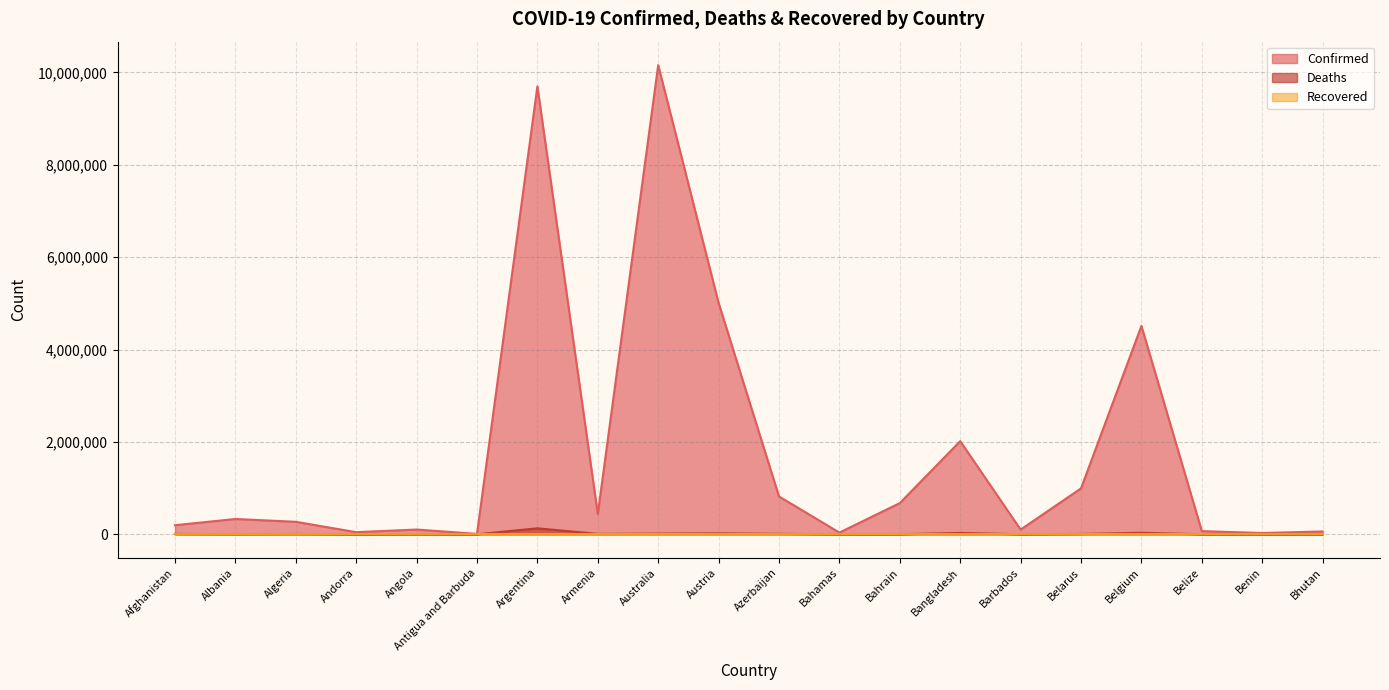

Is the value of Confirmed at Antigua and Barbuda greater than the value of Deaths at Albania?

Yes